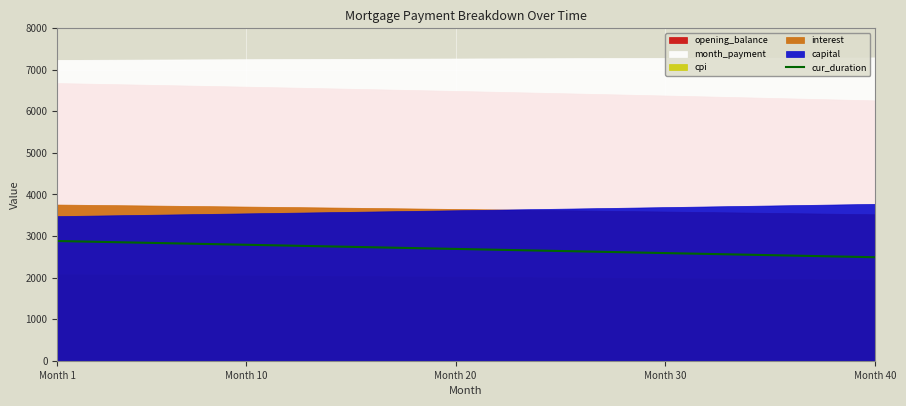

The chart shows a value of 3927 at 5. True or false?

False